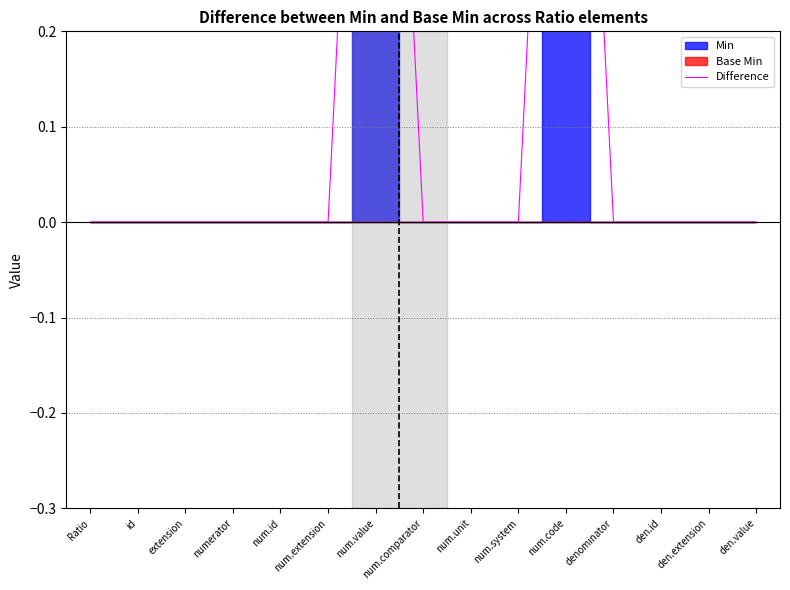

What is the label of the 10th point from the left?

num.system